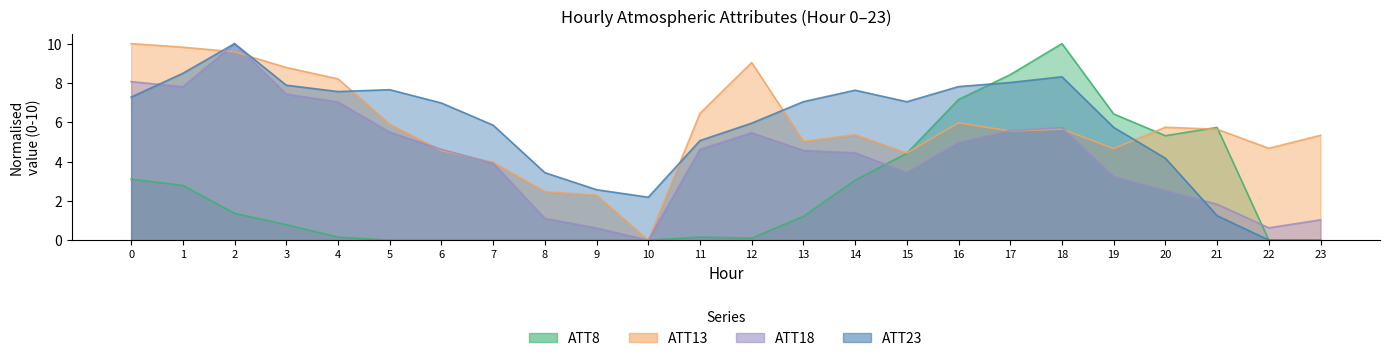

How many interior local valleys does the ATT13 series have?

6